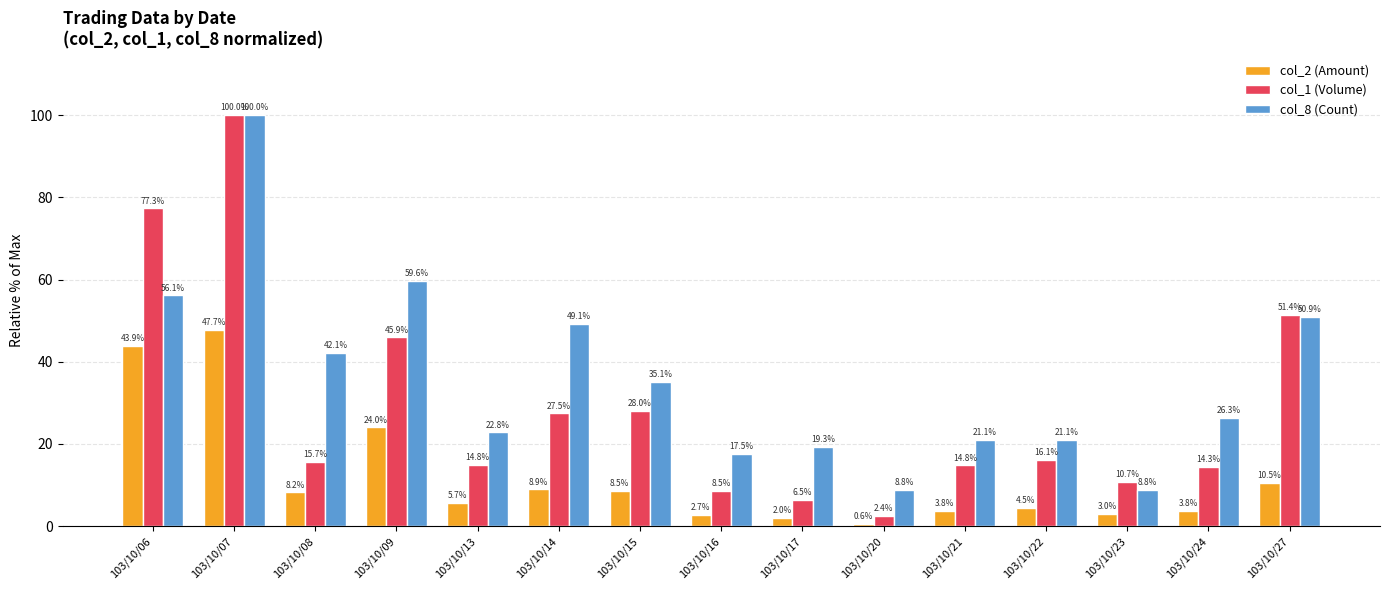

Count the number of categories in the chart.

15